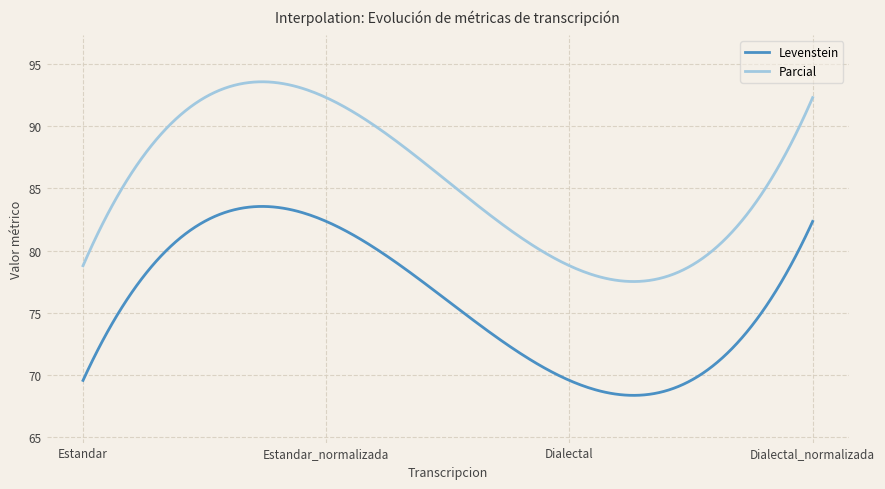

True or false: Levenstein and Parcial intersect in this chart.

False